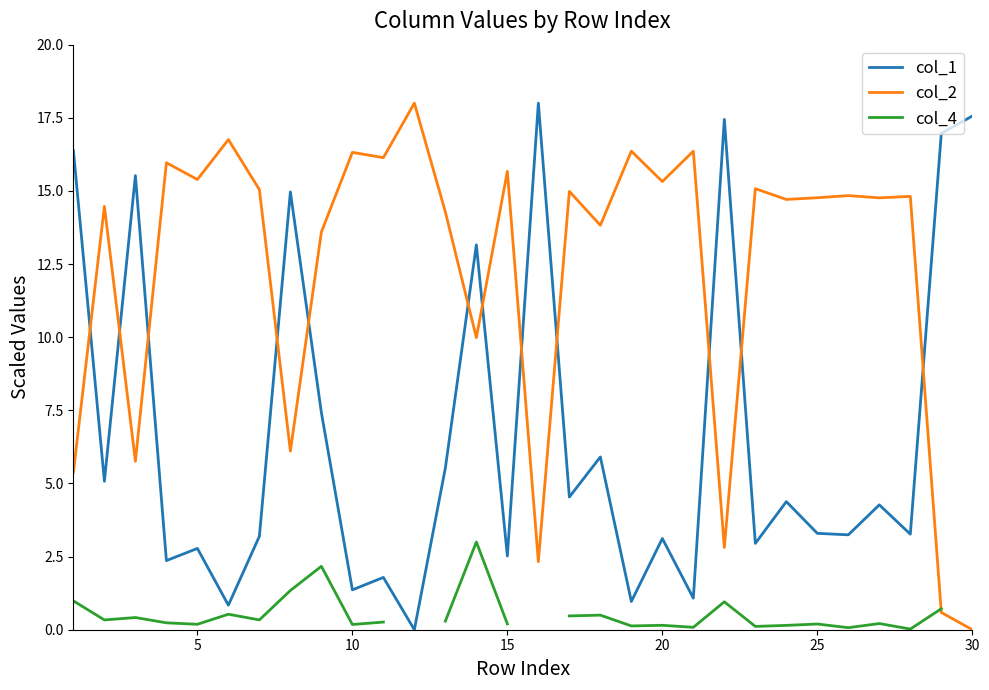

Read the col_1 value at 5.

2.8